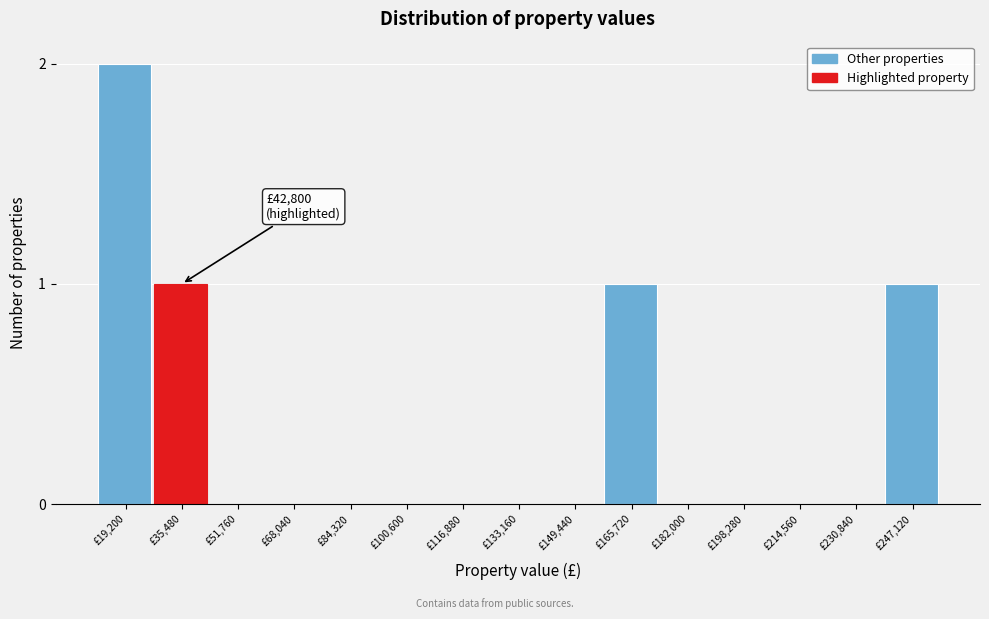

Reading right to left, list all the values displayed in this chart.

£247,120=1	£230,840=0	£214,560=0	£198,280=0	£182,000=0	£165,720=1	£149,440=0	£133,160=0	£116,880=0	£100,600=0	£84,320=0	£68,040=0	£51,760=0	£35,480=1	£19,200=2